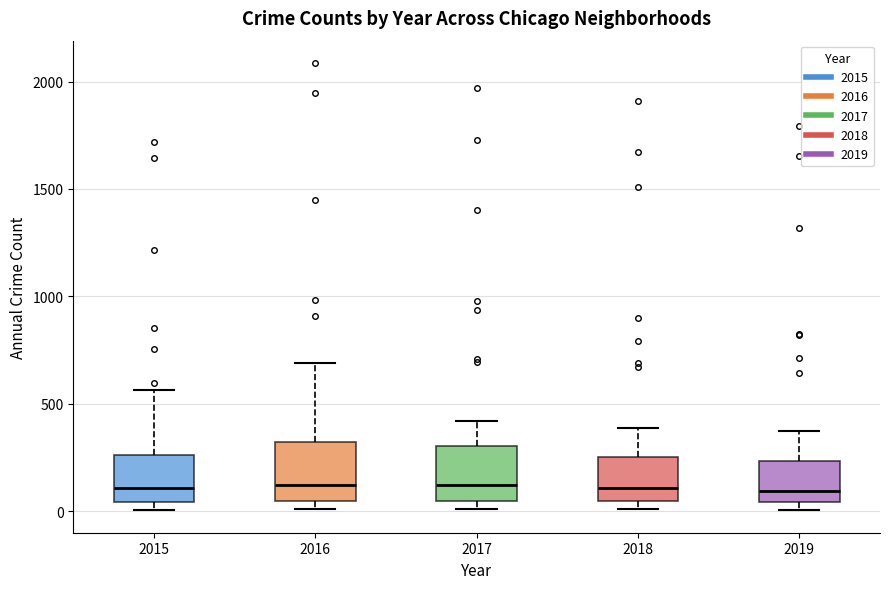

Where is the lower edge of the box at x = 2018 on the y-axis? The values are not printed on the chart, so give them approximately, as read against the axis.

50